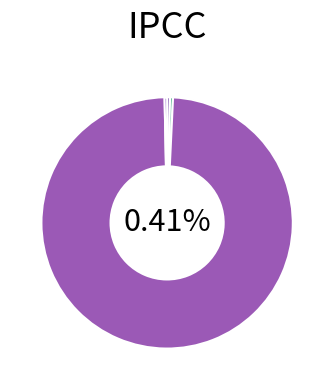

Between Training Time and MSE, which is larger?

Training Time